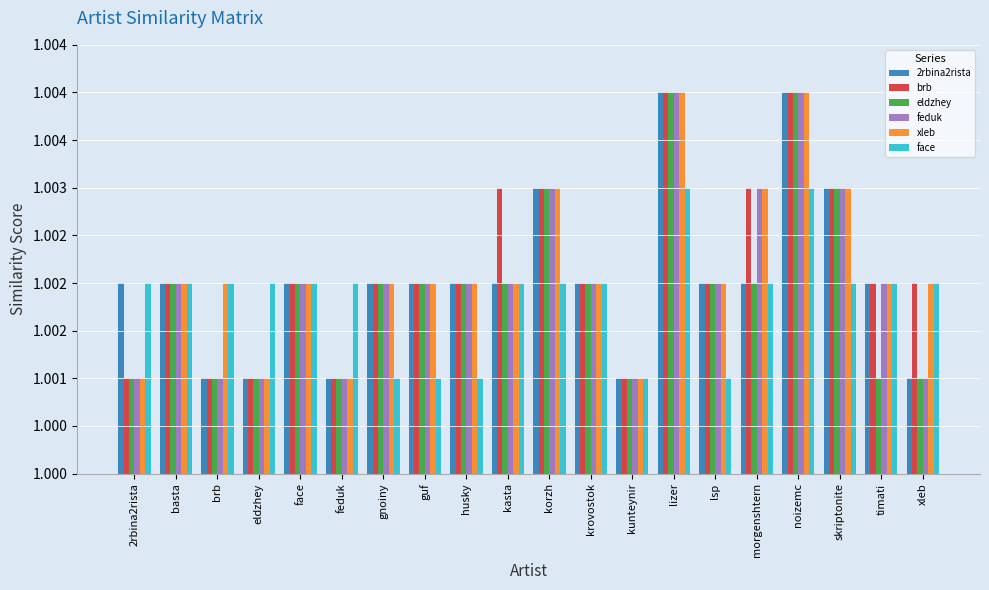

Reading left to right, transcribe all the data shown in this chart.

2rbina2rista: 2rbina2rista=1.0	basta=1.0	brb=1.0	eldzhey=1.0	face=1.0	feduk=1.0	gnoiny=1.0	guf=1.0	husky=1.0	kasta=1.0	korzh=1.0	krovostok=1.0	kunteynir=1.0	lizer=1.0	lsp=1.0	morgenshtern=1.0	noizemc=1.0	skriptonite=1.0	timati=1.0	xleb=1.0
brb: 2rbina2rista=1.0	basta=1.0	brb=1.0	eldzhey=1.0	face=1.0	feduk=1.0	gnoiny=1.0	guf=1.0	husky=1.0	kasta=1.0	korzh=1.0	krovostok=1.0	kunteynir=1.0	lizer=1.0	lsp=1.0	morgenshtern=1.0	noizemc=1.0	skriptonite=1.0	timati=1.0	xleb=1.0
eldzhey: 2rbina2rista=1.0	basta=1.0	brb=1.0	eldzhey=1.0	face=1.0	feduk=1.0	gnoiny=1.0	guf=1.0	husky=1.0	kasta=1.0	korzh=1.0	krovostok=1.0	kunteynir=1.0	lizer=1.0	lsp=1.0	morgenshtern=1.0	noizemc=1.0	skriptonite=1.0	timati=1.0	xleb=1.0
feduk: 2rbina2rista=1.0	basta=1.0	brb=1.0	eldzhey=1.0	face=1.0	feduk=1.0	gnoiny=1.0	guf=1.0	husky=1.0	kasta=1.0	korzh=1.0	krovostok=1.0	kunteynir=1.0	lizer=1.0	lsp=1.0	morgenshtern=1.0	noizemc=1.0	skriptonite=1.0	timati=1.0	xleb=1.0
xleb: 2rbina2rista=1.0	basta=1.0	brb=1.0	eldzhey=1.0	face=1.0	feduk=1.0	gnoiny=1.0	guf=1.0	husky=1.0	kasta=1.0	korzh=1.0	krovostok=1.0	kunteynir=1.0	lizer=1.0	lsp=1.0	morgenshtern=1.0	noizemc=1.0	skriptonite=1.0	timati=1.0	xleb=1.0
face: 2rbina2rista=1.0	basta=1.0	brb=1.0	eldzhey=1.0	face=1.0	feduk=1.0	gnoiny=1.0	guf=1.0	husky=1.0	kasta=1.0	korzh=1.0	krovostok=1.0	kunteynir=1.0	lizer=1.0	lsp=1.0	morgenshtern=1.0	noizemc=1.0	skriptonite=1.0	timati=1.0	xleb=1.0